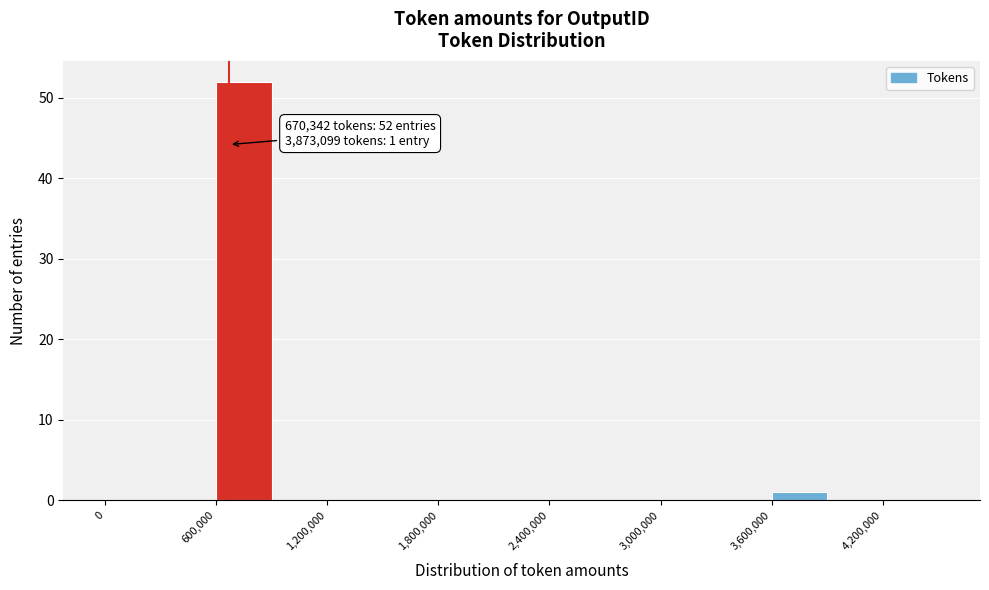

Around what value on the x-axis is the tallest bar? Give the approximate position of its centre, as read against the axis.

800000